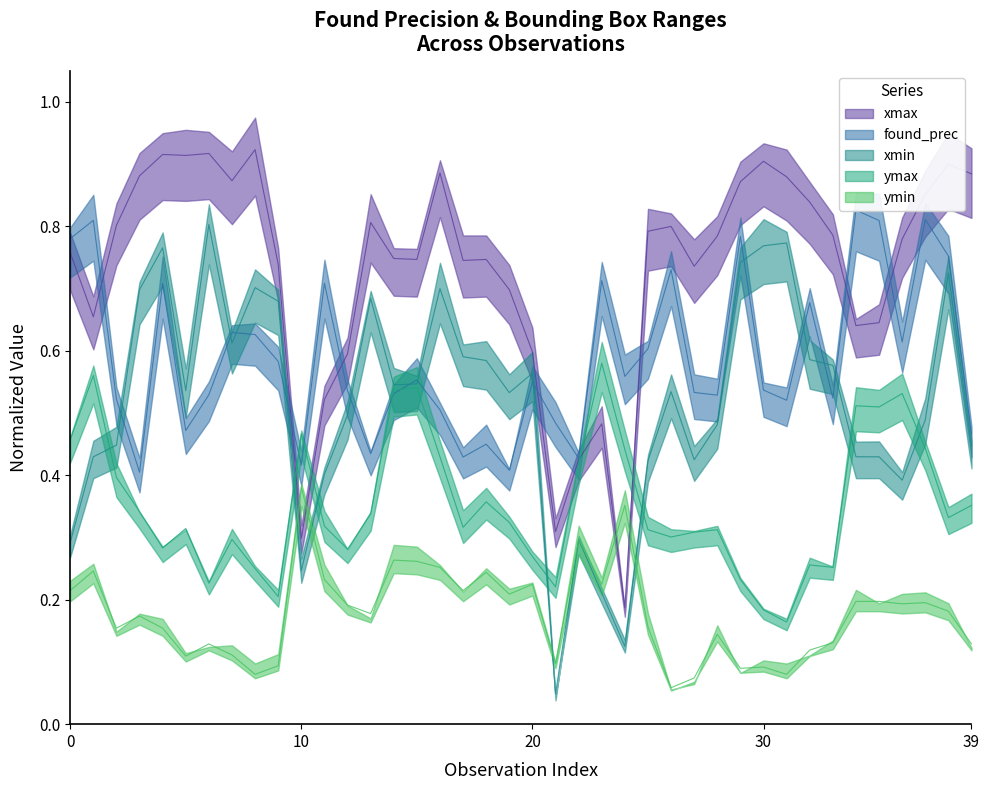

How many intersections are there between found_prec and xmax_norm?

7